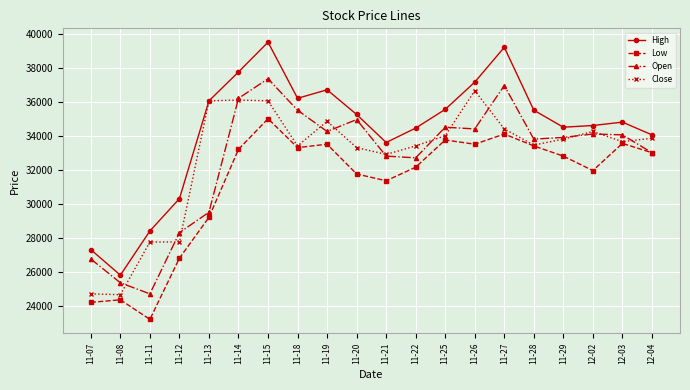

Is it true that Low equals 32150 at 11-22?

True